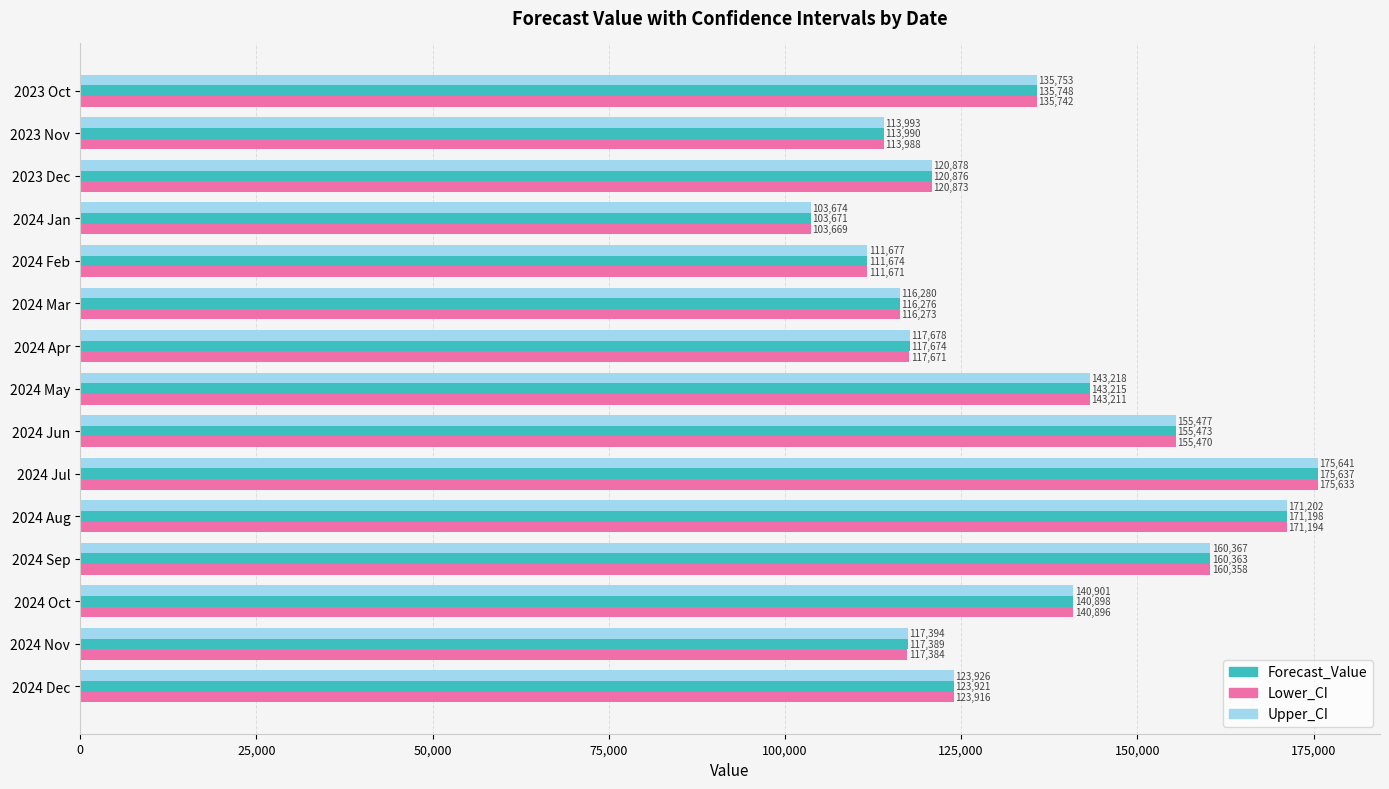

Rank the series by their average value, from lowest to highest.

Lower_CI, Forecast_Value, Upper_CI